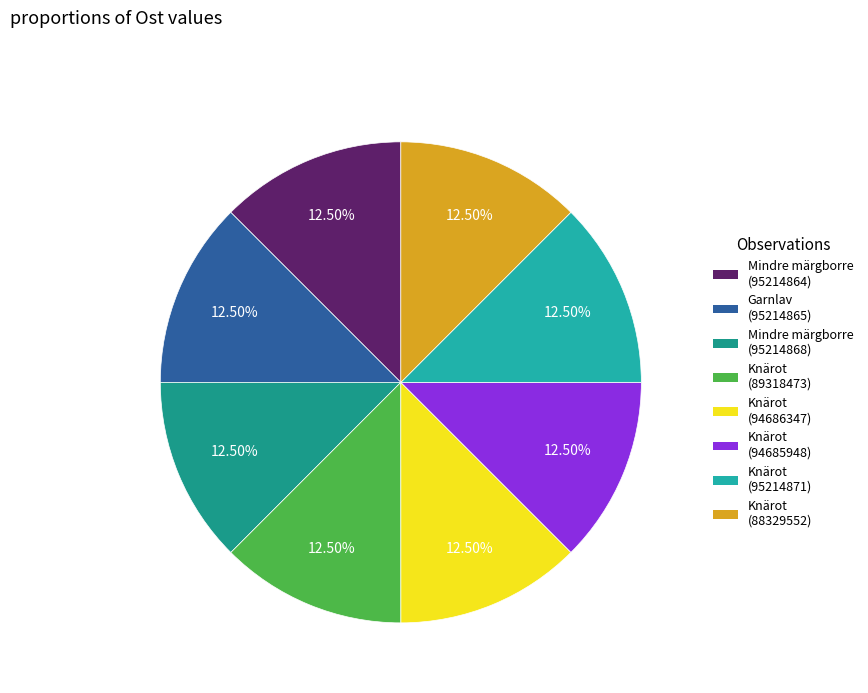

To the nearest percent, what portion does Knärot (95214871) represent?

12%